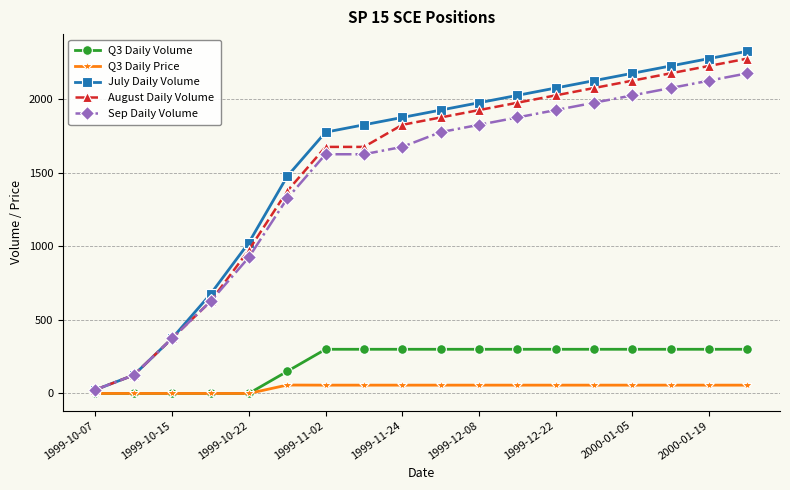

True or false: Sep Daily Volume and Q3 Daily Price intersect in this chart.

False